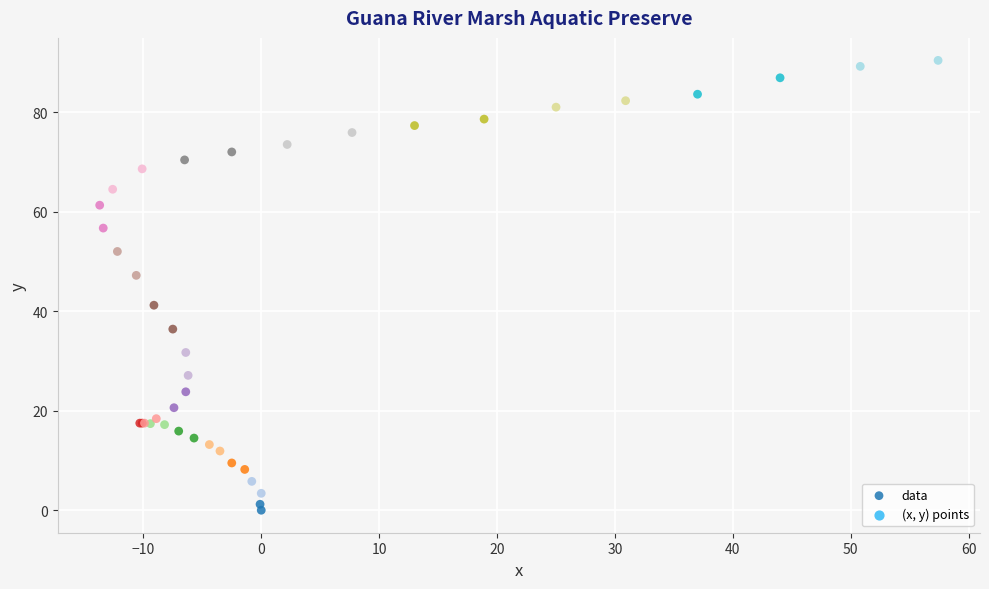

What Y value in the scatter plot is closest to 45?

47.2